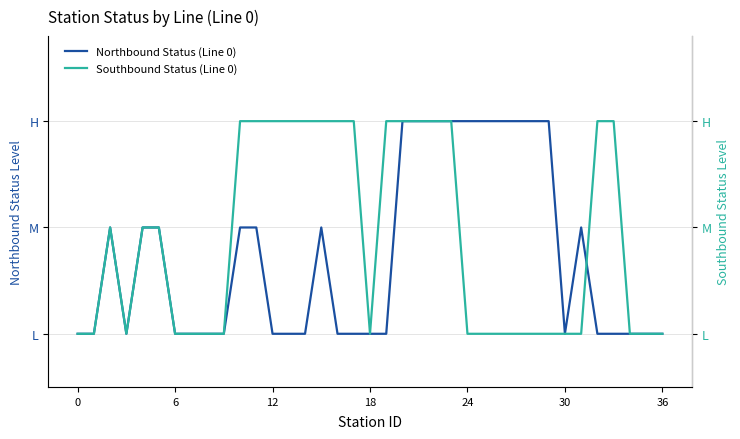

Between which two adjacent categories do Southbound Status (Line 0) and Northbound Status (Line 0) first intersect?

31 and 32